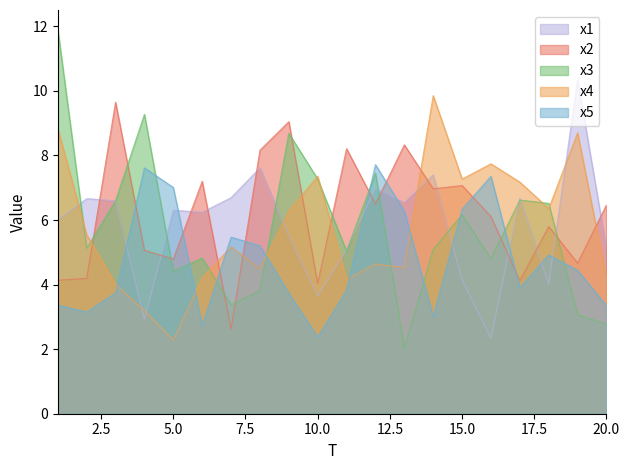

Reading right to left, what are all the values shown in this chart?

x1: 20=5.1	19=10.3	18=4.0	17=6.7	16=2.3	15=4.2	14=7.4	13=6.5	12=7.0	11=5.1	10=3.6	9=5.5	8=7.6	7=6.7	6=6.2	5=6.3	4=2.9	3=6.6	2=6.7	1=6.0
x2: 20=6.5	19=4.7	18=5.8	17=4.1	16=6.1	15=7.1	14=7.0	13=8.3	12=6.5	11=8.2	10=4.0	9=9.0	8=8.2	7=2.6	6=7.2	5=4.8	4=5.1	3=9.7	2=4.2	1=4.1
x3: 20=2.8	19=3.1	18=6.5	17=6.6	16=4.8	15=6.2	14=5.1	13=2.0	12=7.5	11=5.0	10=7.3	9=8.7	8=3.8	7=3.4	6=4.8	5=4.4	4=9.3	3=6.6	2=5.1	1=11.9
x4: 20=4.2	19=8.7	18=6.4	17=7.2	16=7.7	15=7.3	14=9.9	13=4.5	12=4.6	11=4.2	10=7.4	9=6.3	8=4.5	7=5.2	6=4.2	5=2.3	4=3.2	3=4.0	2=5.5	1=8.8
x5: 20=3.3	19=4.4	18=4.9	17=3.9	16=7.4	15=6.3	14=3.0	13=6.3	12=7.7	11=3.8	10=2.4	9=3.7	8=5.2	7=5.5	6=2.7	5=7.0	4=7.6	3=3.7	2=3.2	1=3.4